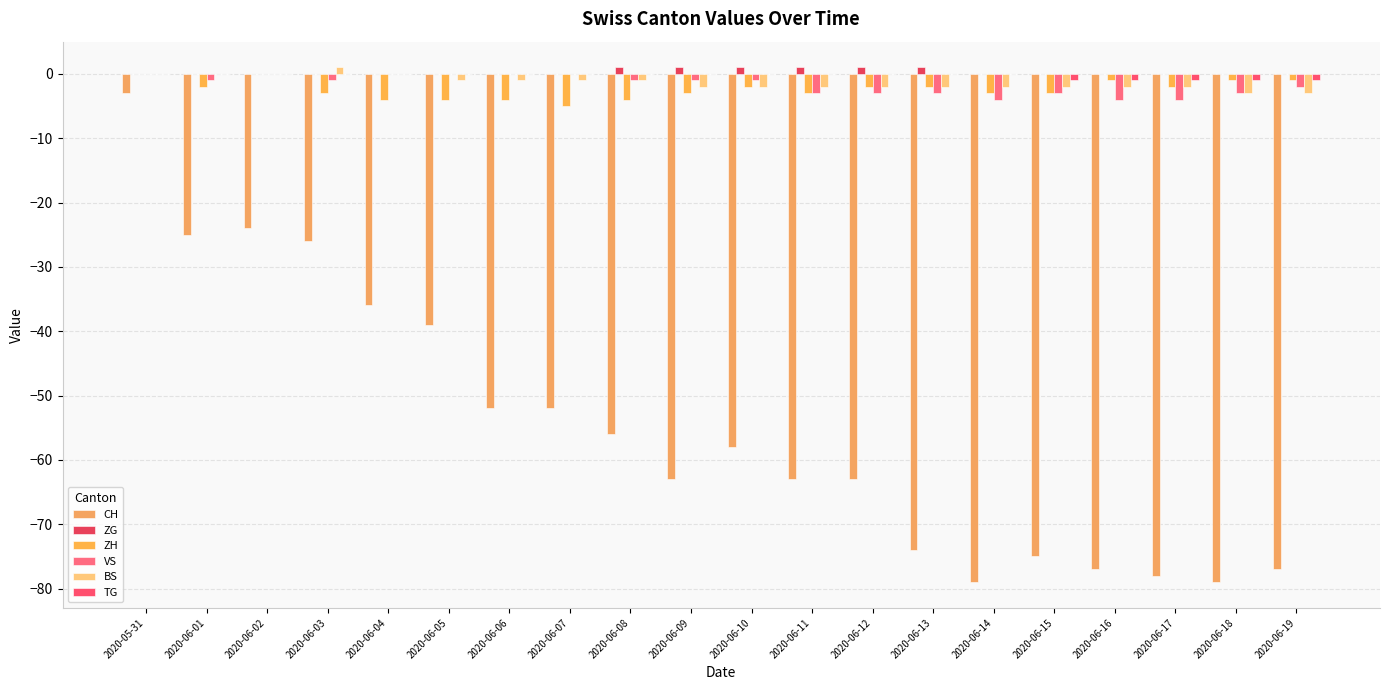

What position from the right is 2020-05-31?

20